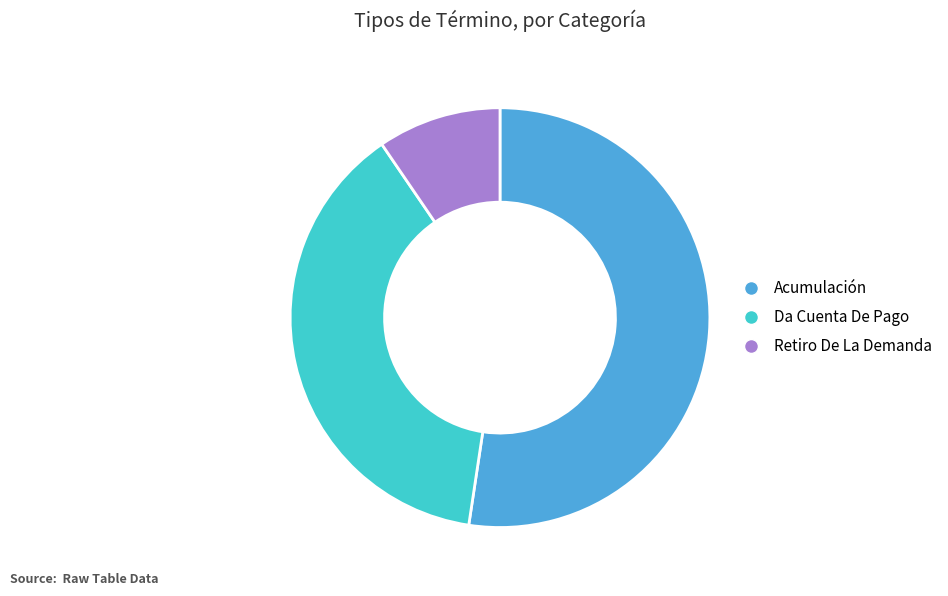

Is there a majority slice in this chart?

Yes